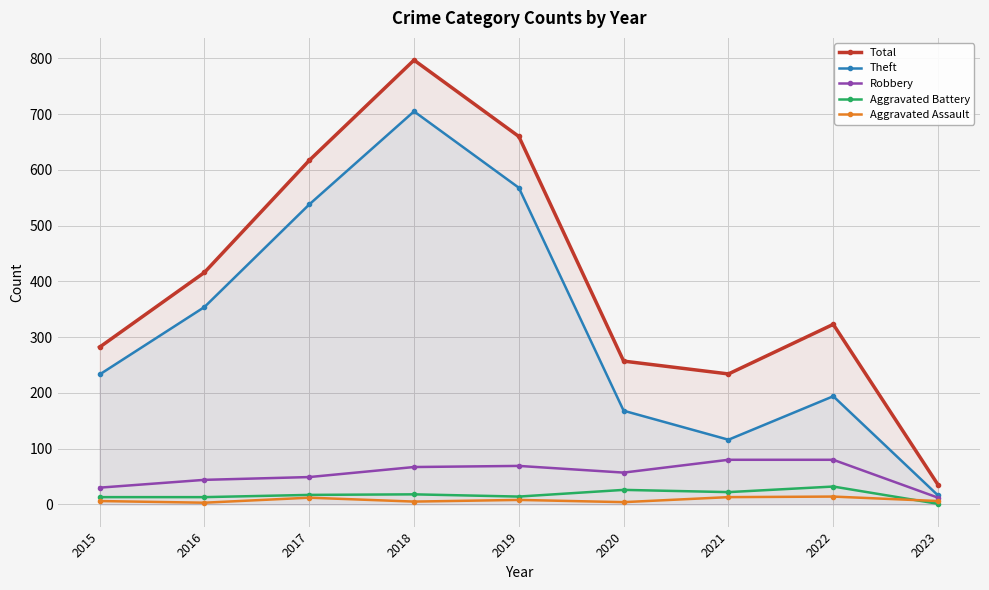

What is the difference between the maximum and minimum values in the Total series?

762